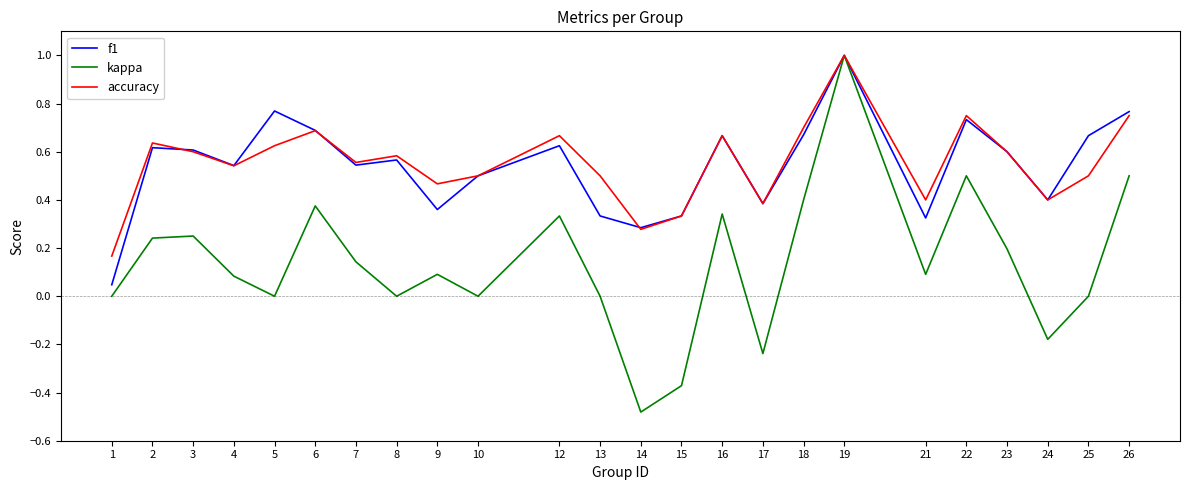

The value of f1 at 1 is 0.1. True or false?

False